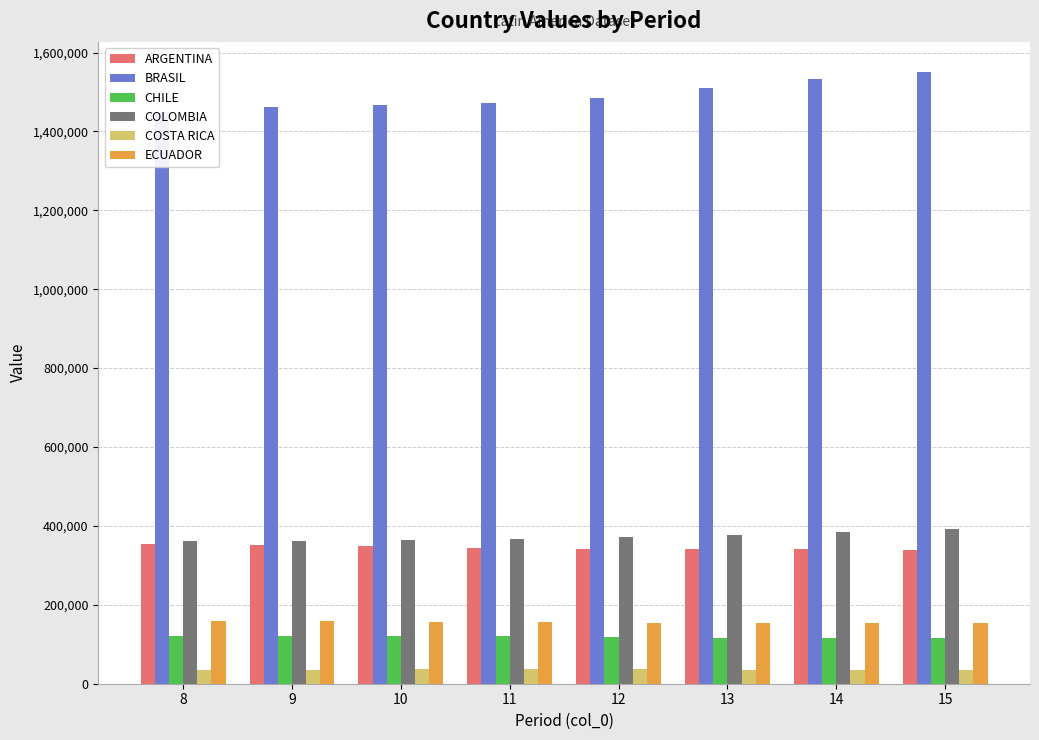

What is the smallest value displayed?

35698